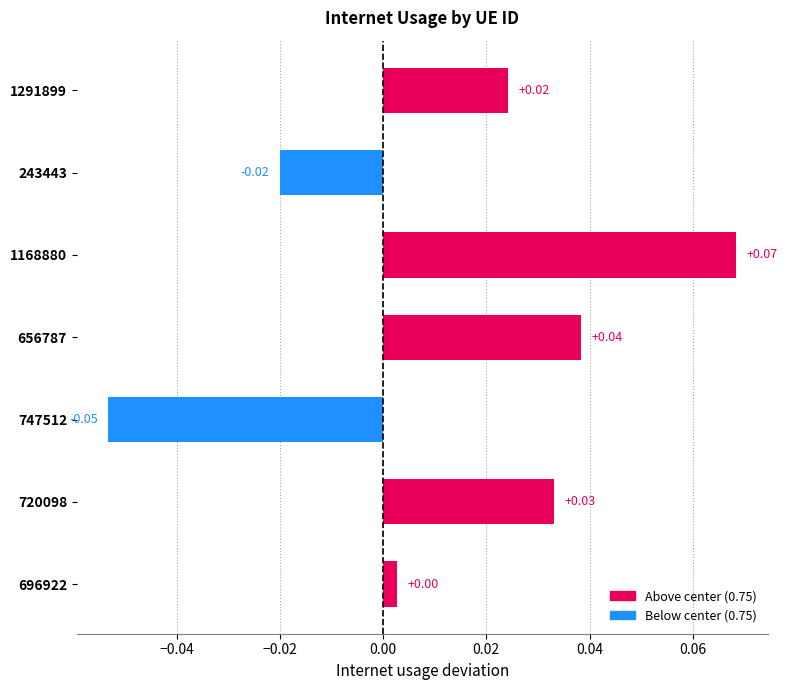

Which has a higher value, 696922 or 747512?

696922